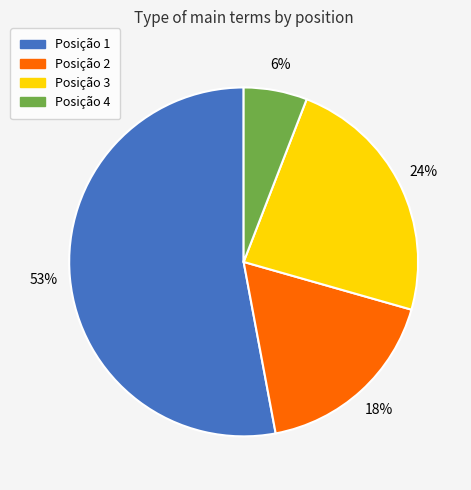

How many segments does this pie chart have?

4